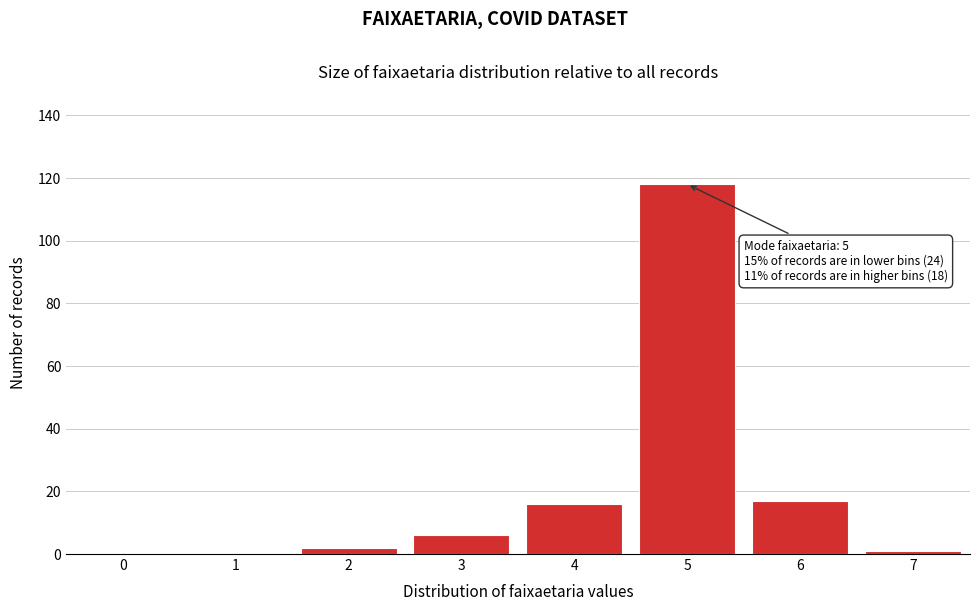

Reading right to left, transcribe all the data shown in this chart.

7=1	6=17	5=118	4=16	3=6	2=2	1=0	0=0